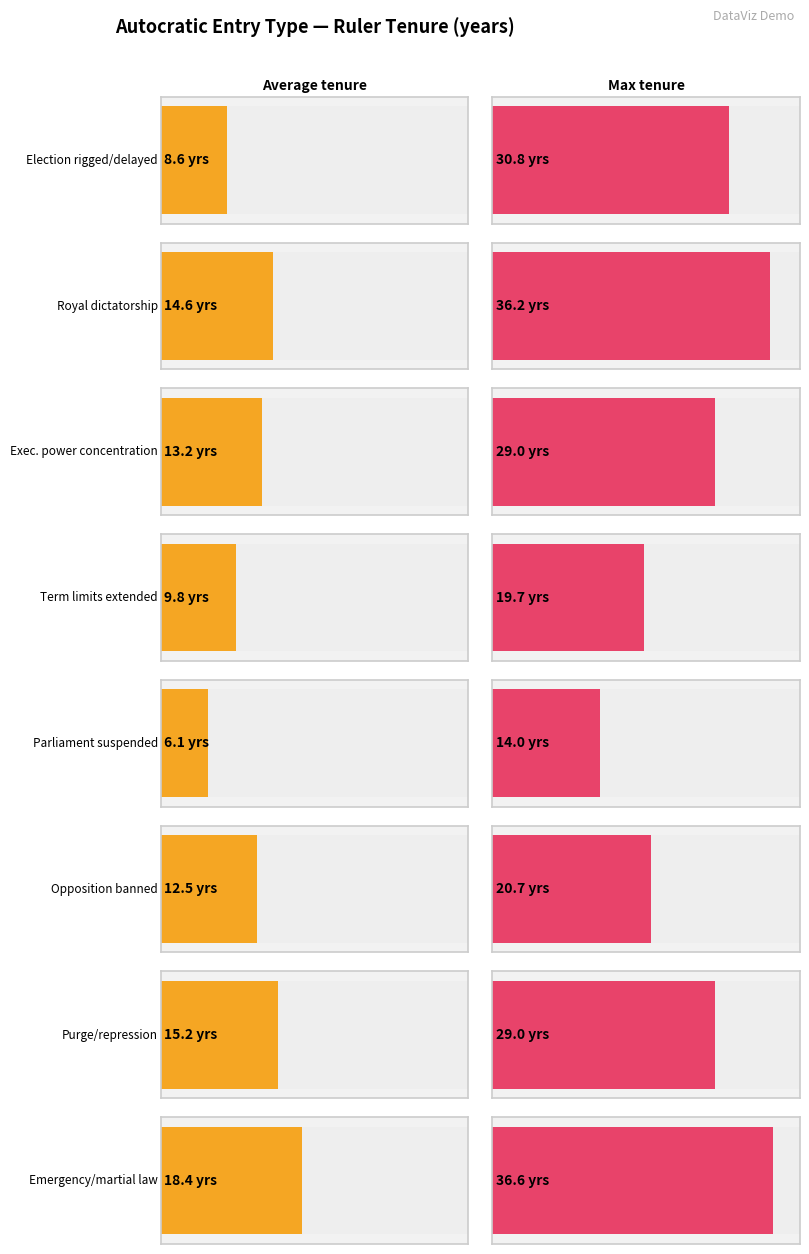

The value of Average tenure at opposition banned, i.e., one party is 12.5. True or false?

True